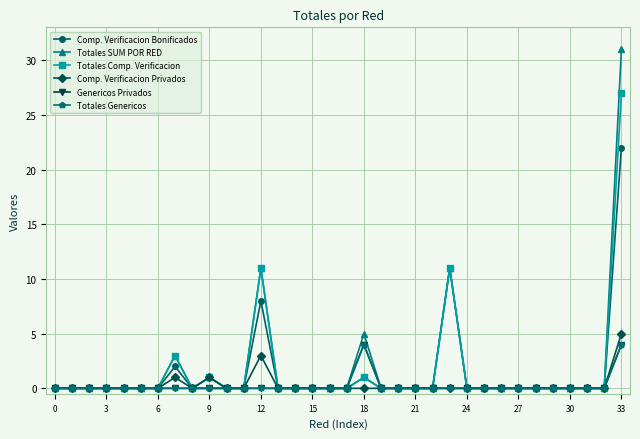

True or false: Comp. Verificacion Privados has more than 2 interior local peaks.

True